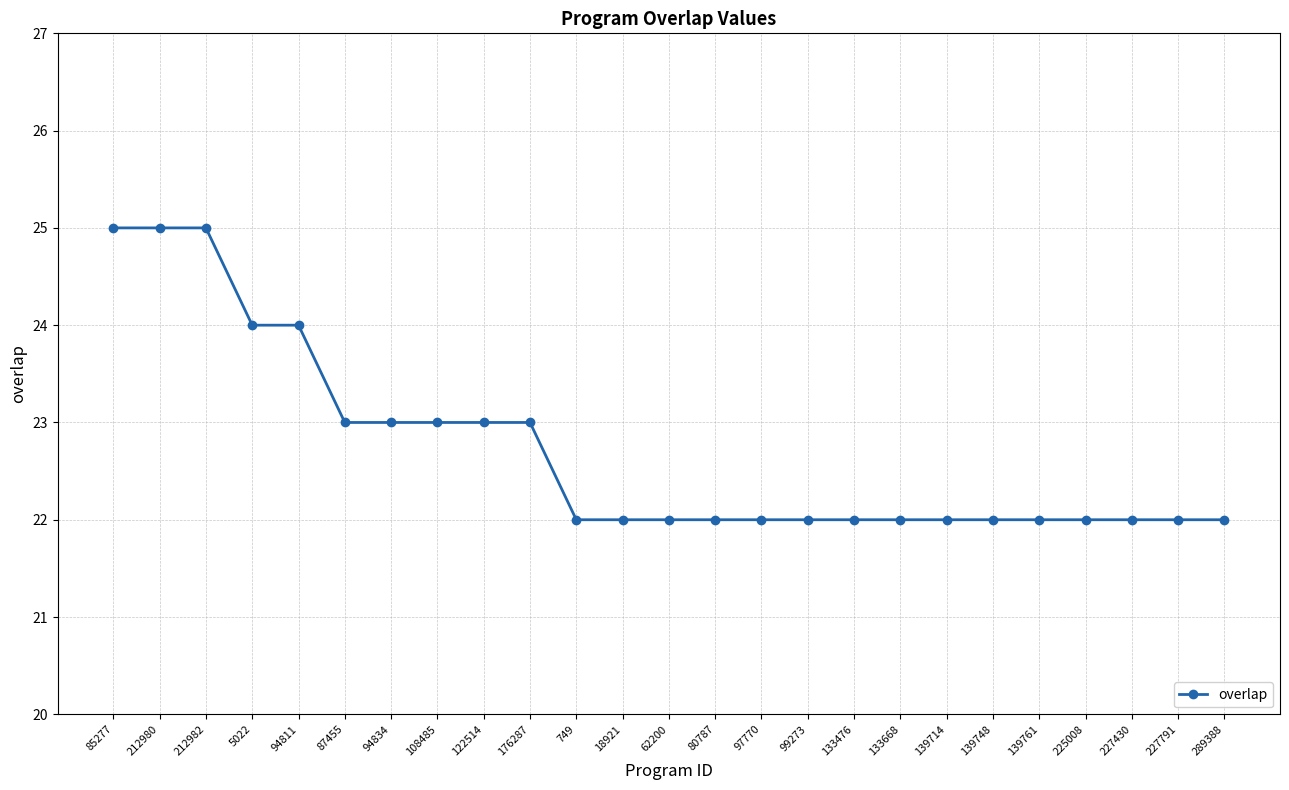

True or false: the data shows 35 at 85277.

False